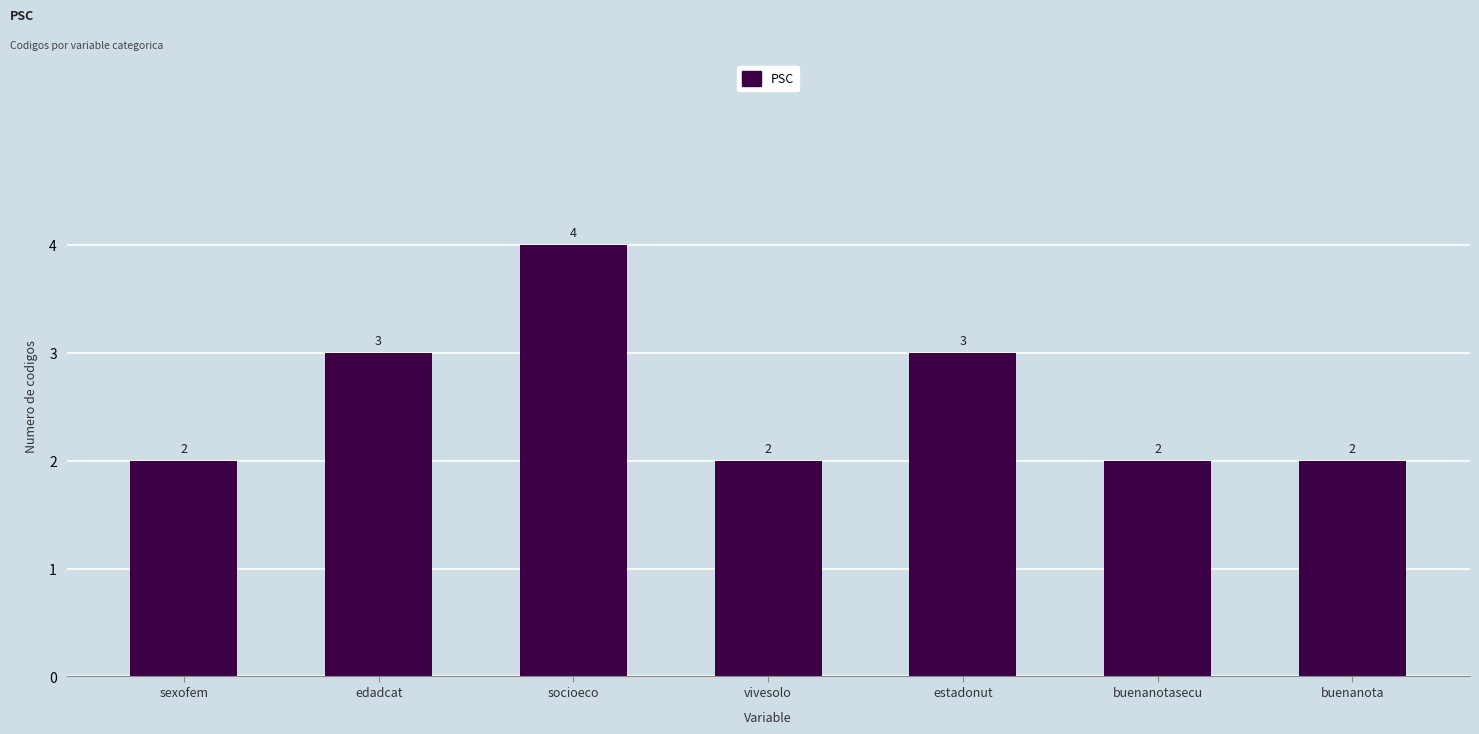

What is the greatest value displayed?

4